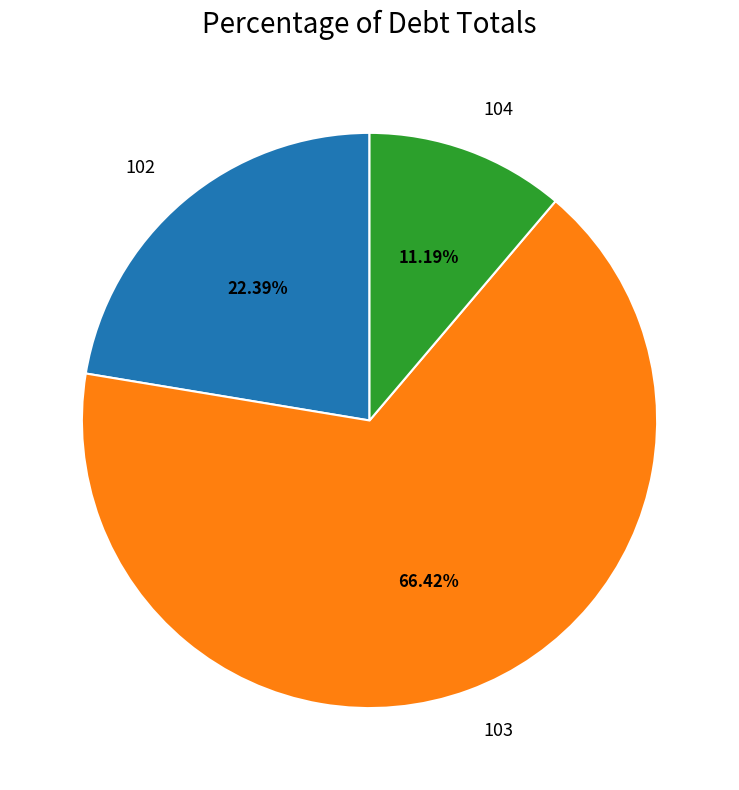

True or false: 104 accounts for 11% of the total.

True